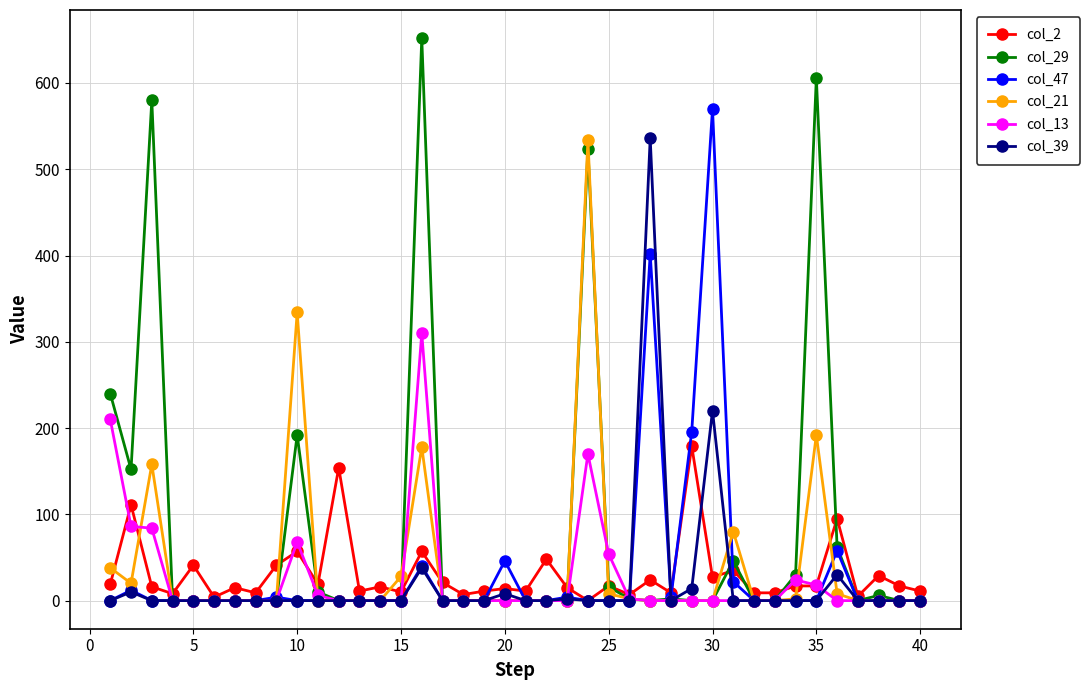

Which series has the largest total across all categories?

col_29